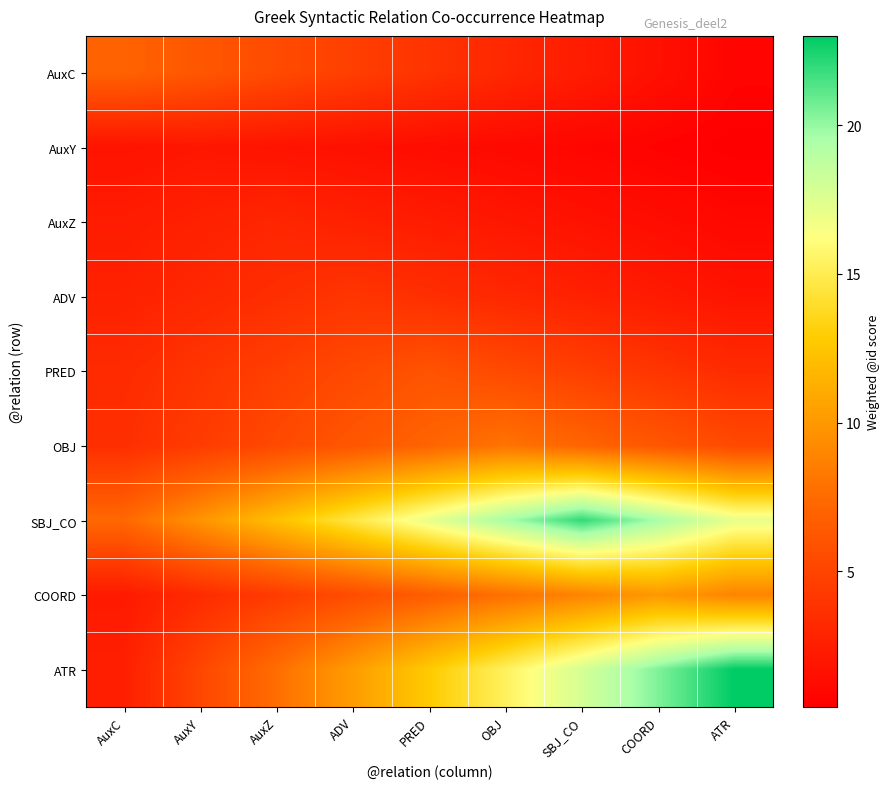

Which label corresponds to the smallest value in the chart?

ATR